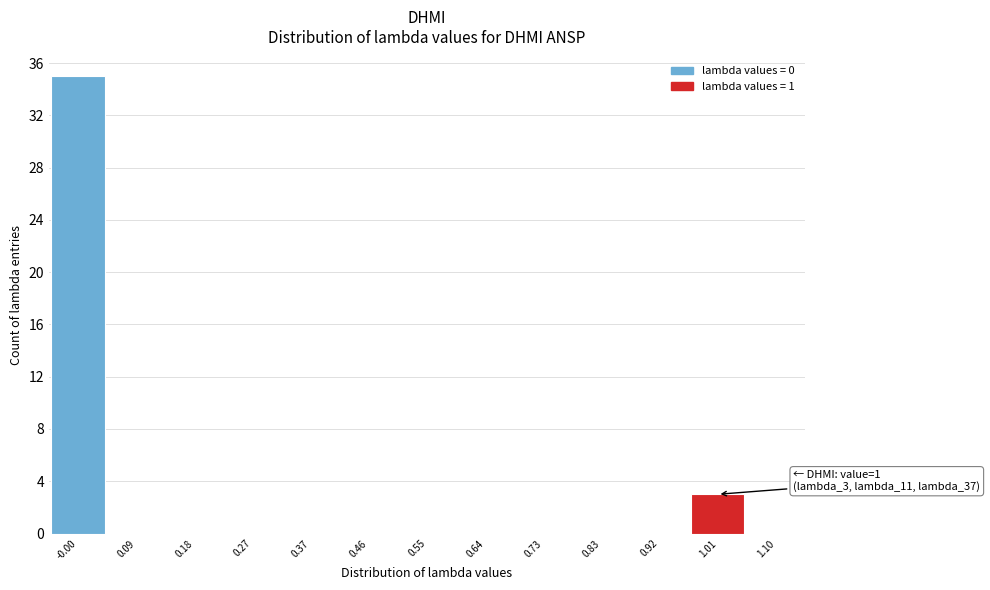

Which range on the x-axis has the tallest bar?

-0.05 to 0.04